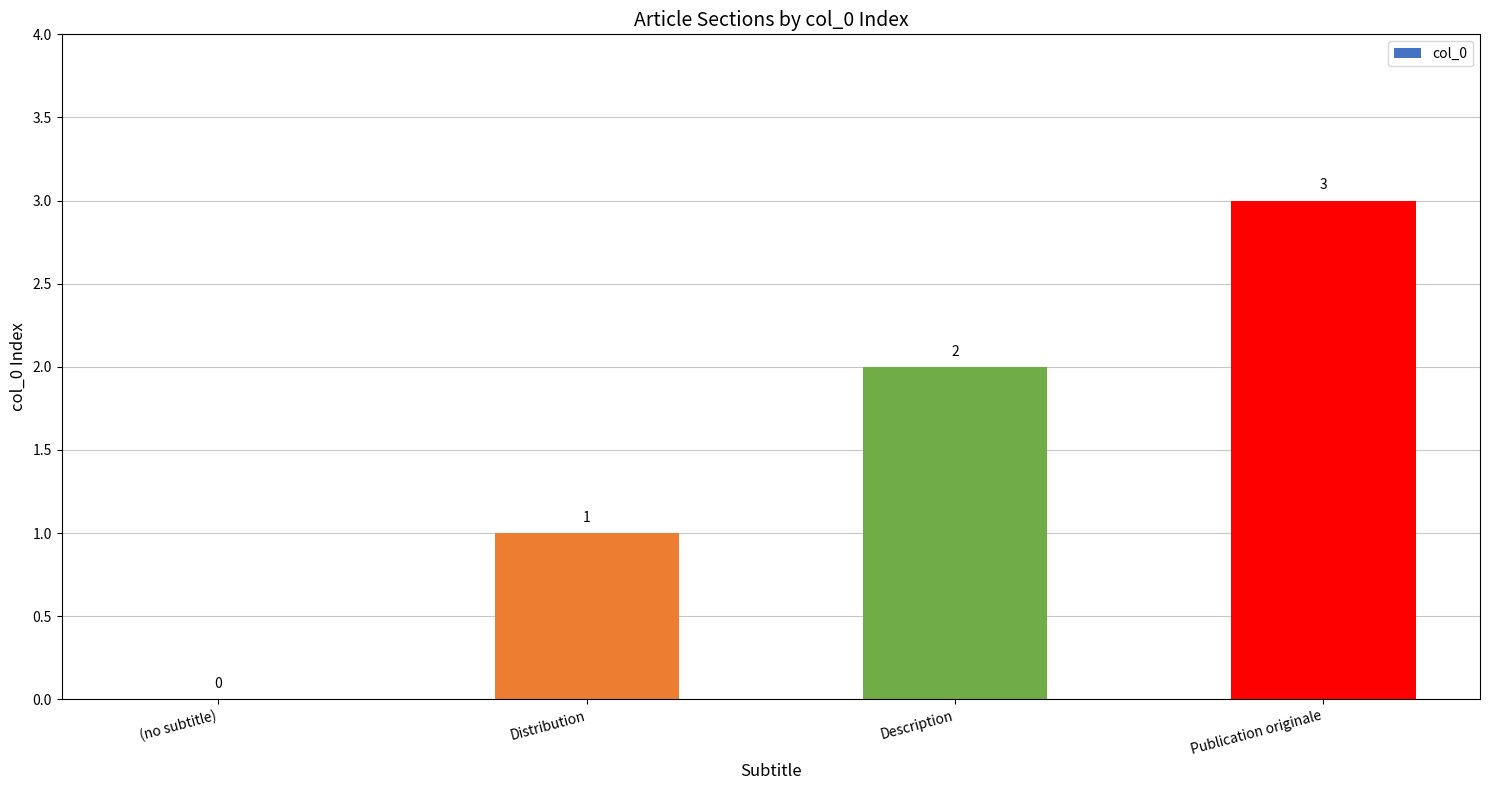

True or false: the data shows 2 at Description.

True